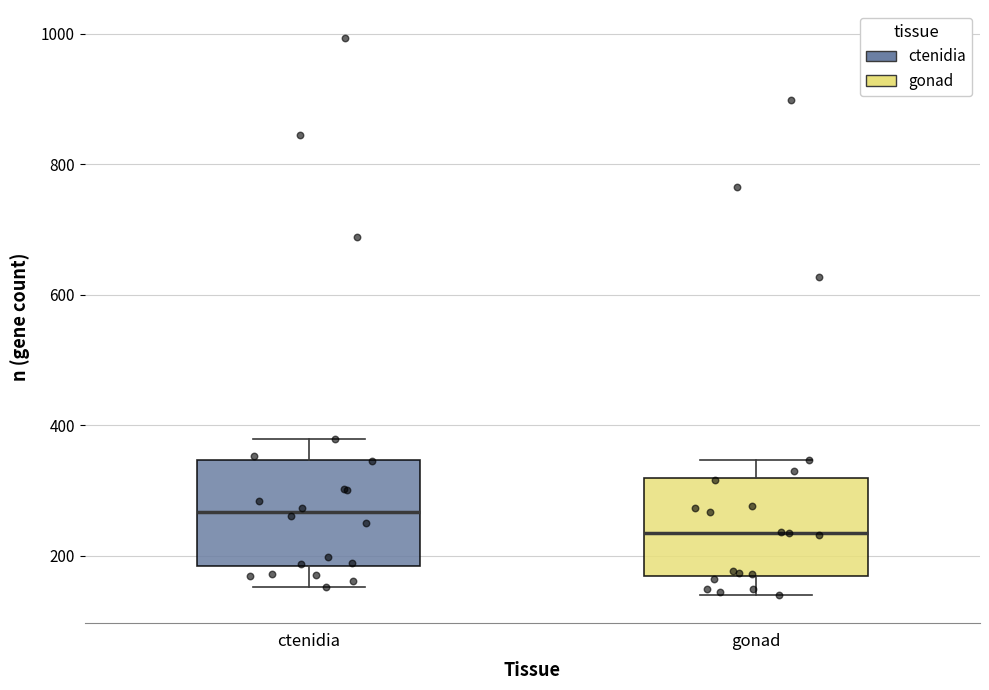

Which box has the lowest median line?

gonad